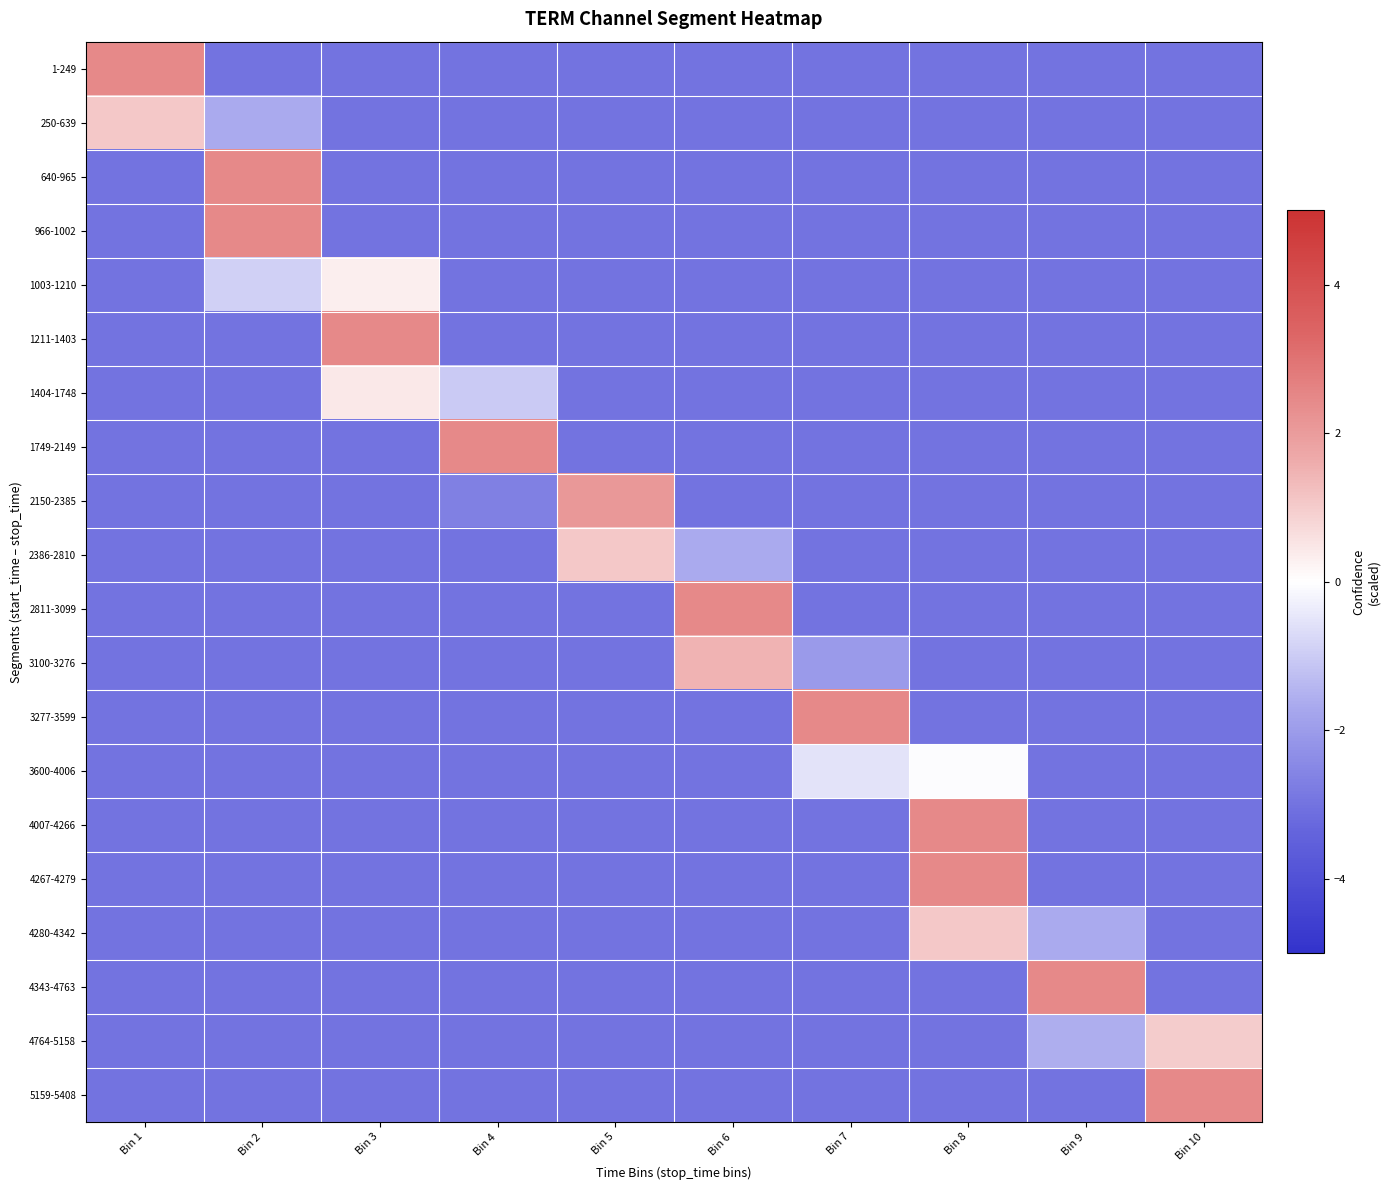

What is the maximum value shown in the chart?

2.4